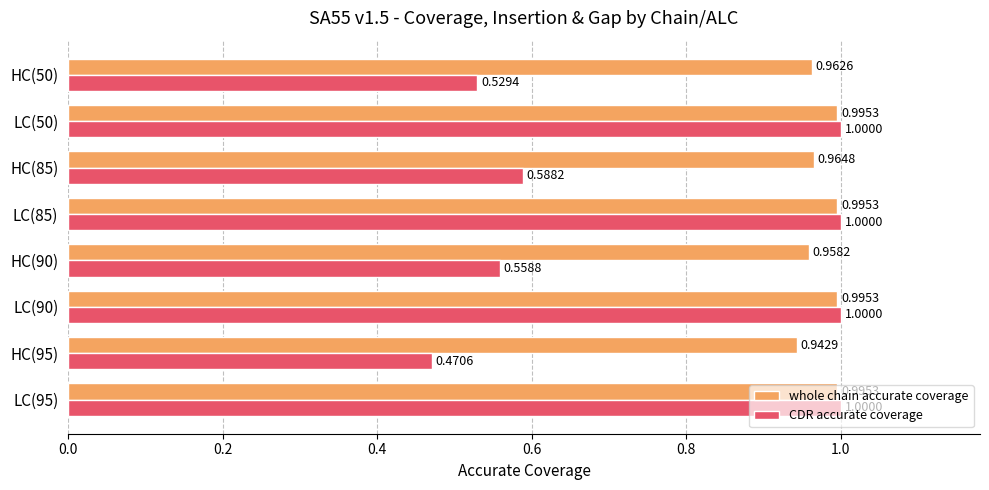

List the series in order of their peak value, highest first.

CDR accurate coverage, whole chain accurate coverage